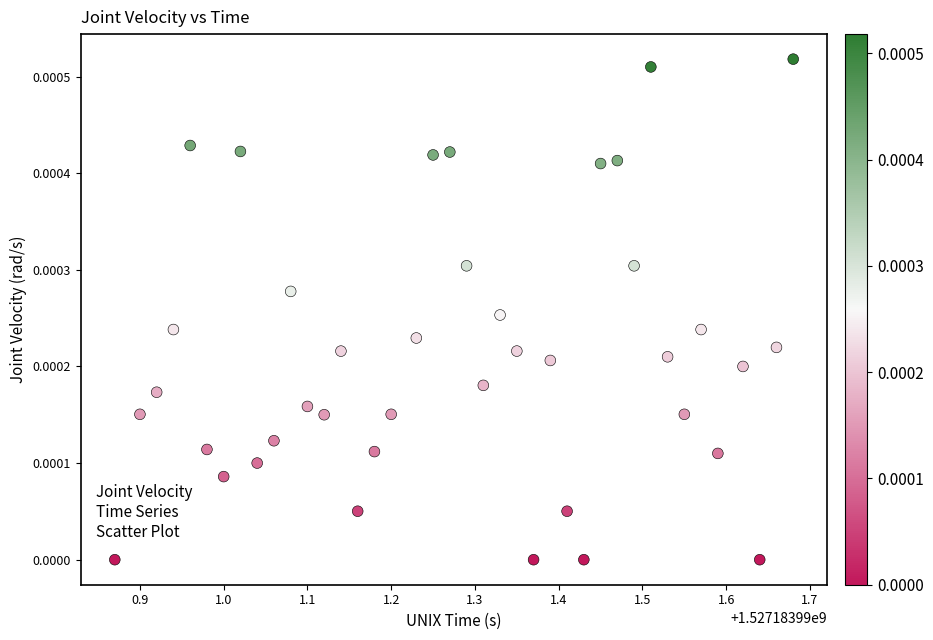

What is the range of X values (max minus min)?

0.8